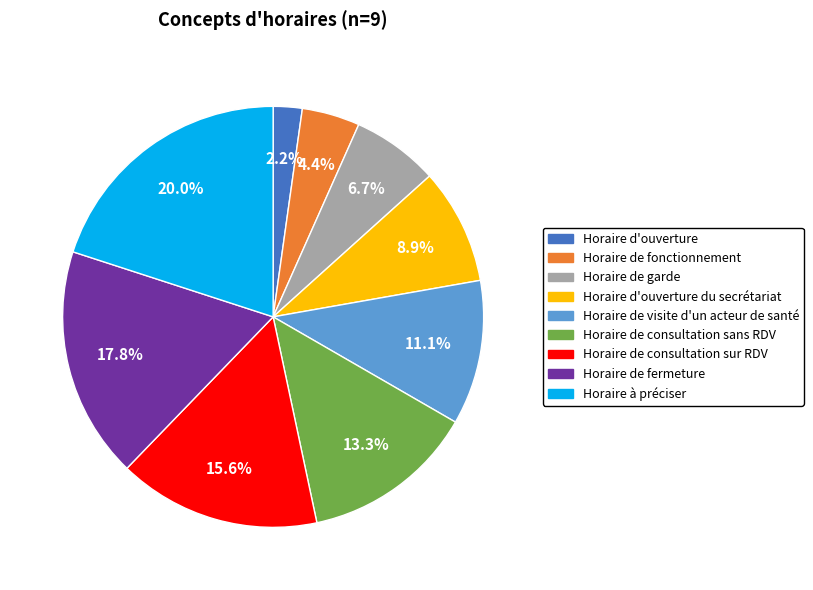

Rank the categories by value from highest to lowest.

Horaire à préciser, Horaire de fermeture, Horaire de consultation sur RDV, Horaire de consultation sans RDV, Horaire de visite d'un acteur de santé, Horaire d'ouverture du secrétariat, Horaire de garde, Horaire de fonctionnement, Horaire d'ouverture